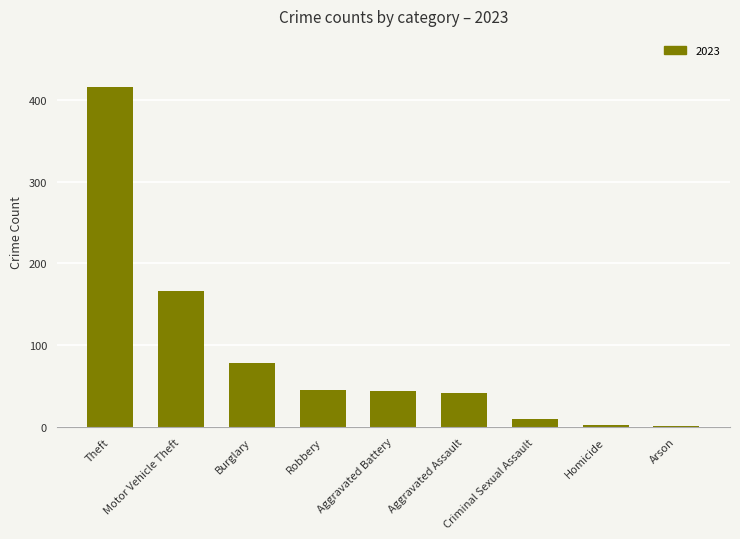

What is the sum of all values?

804